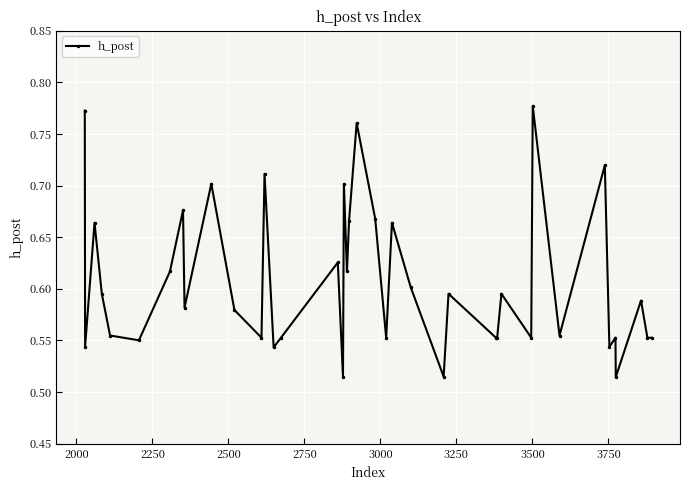

What is the difference between the maximum and minimum values?

0.3